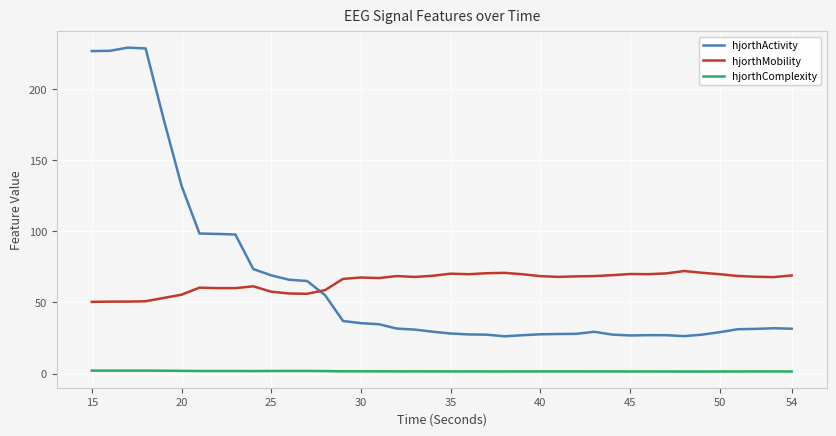

Which series has the largest range (max minus min)?

hjorthActivity